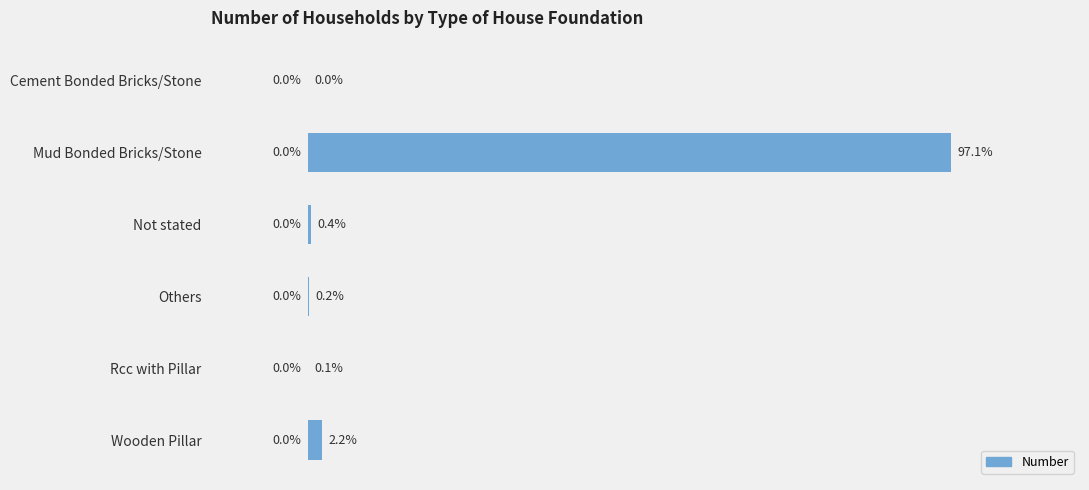

Are the bars horizontal?

Yes